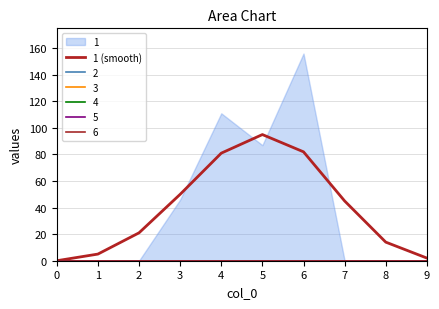

Approximately how many times larger is the value at 1 compared to 7?

0.1